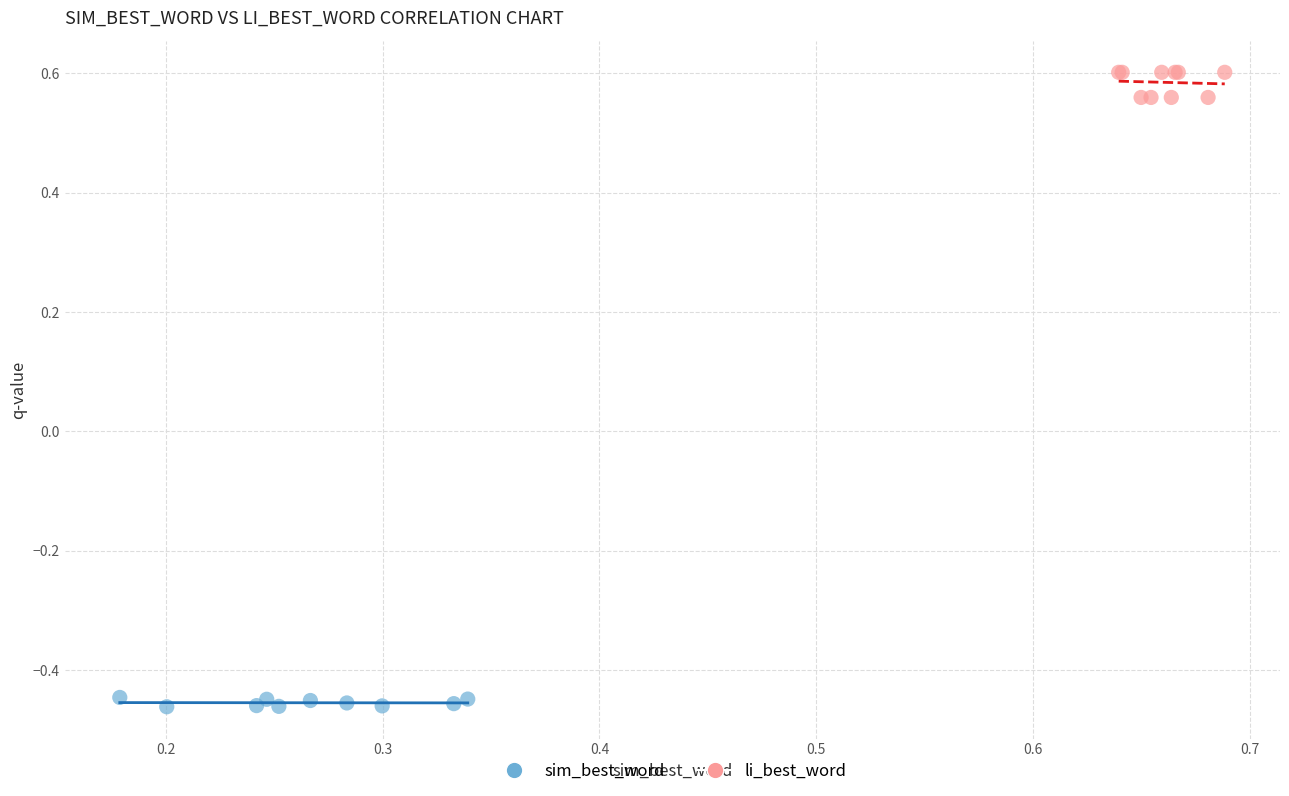

Which series contains the highest Y value?

li_best_word